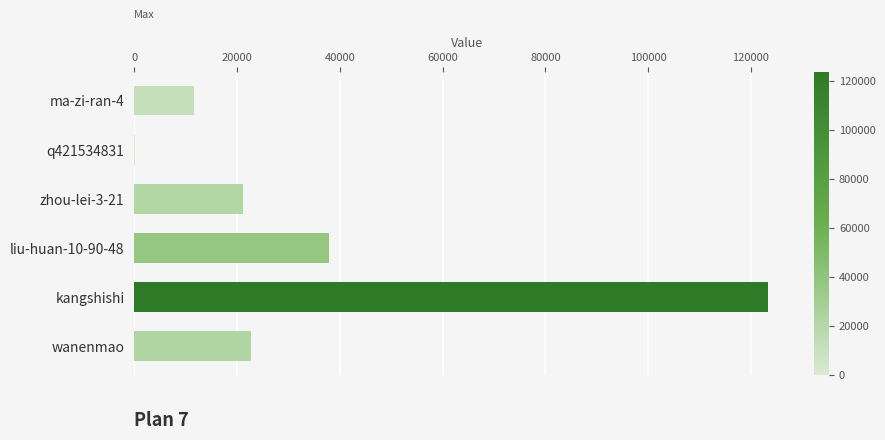

Is it true that the value at kangshishi is 123399?

True